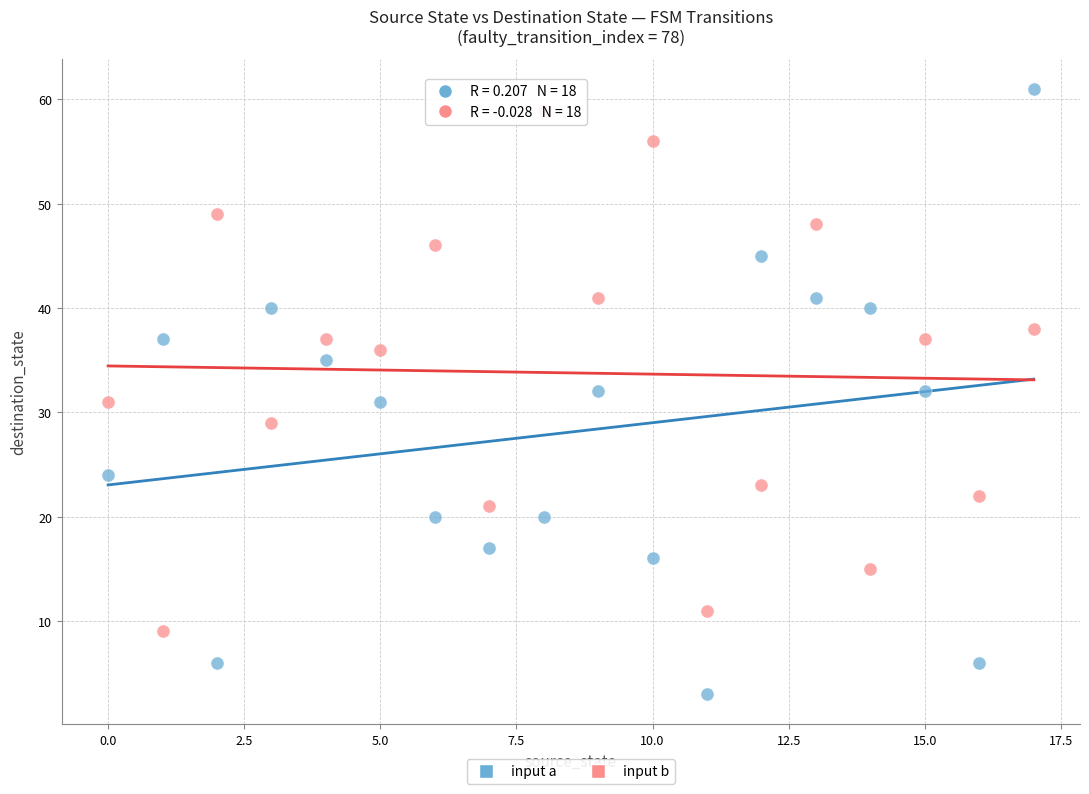

Which series has the widest spread of Y values?

input a